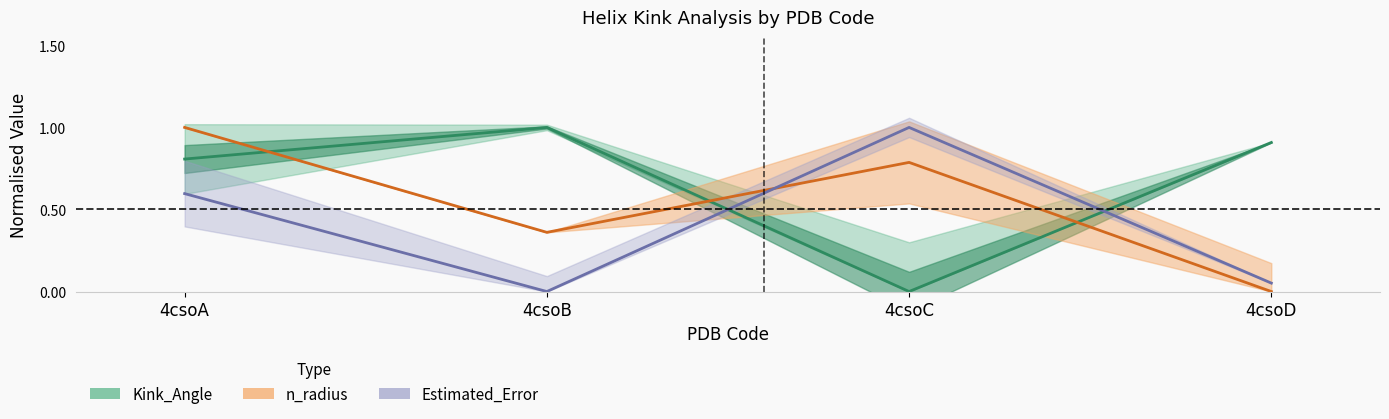

Read the n_radius value at 4csoA.

1.0